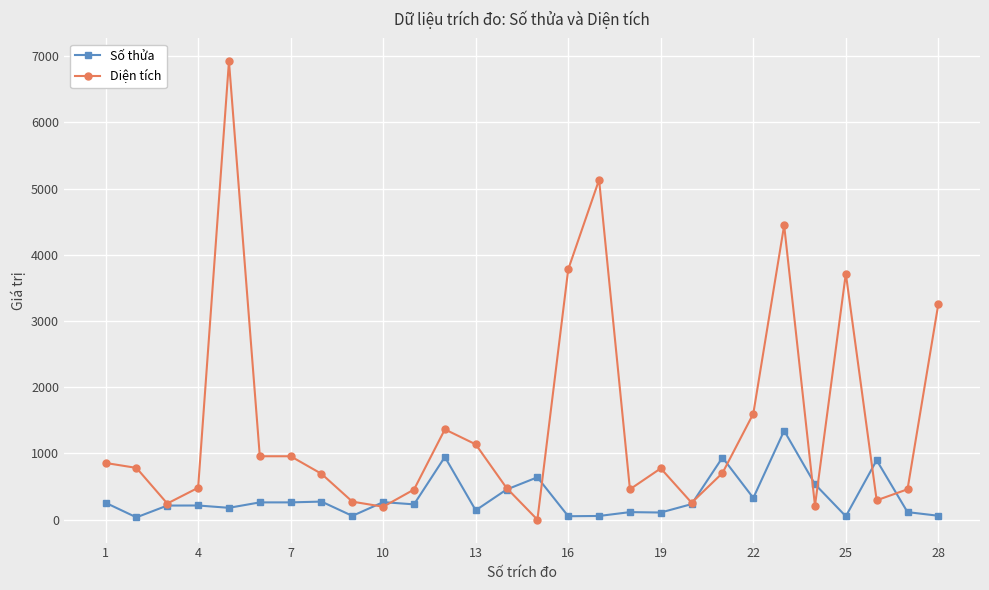

Which series has the largest range (max minus min)?

Diện tích